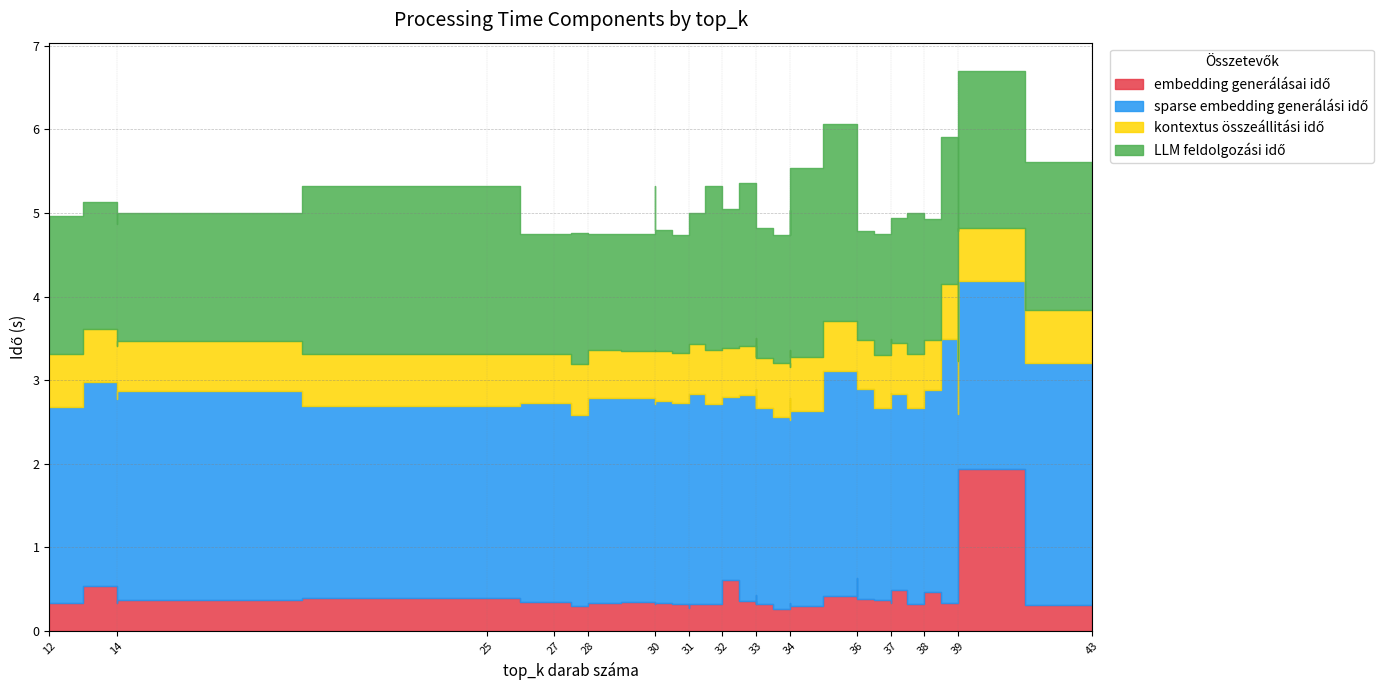

Which series has the largest total across all categories?

sparse embedding generálási idő